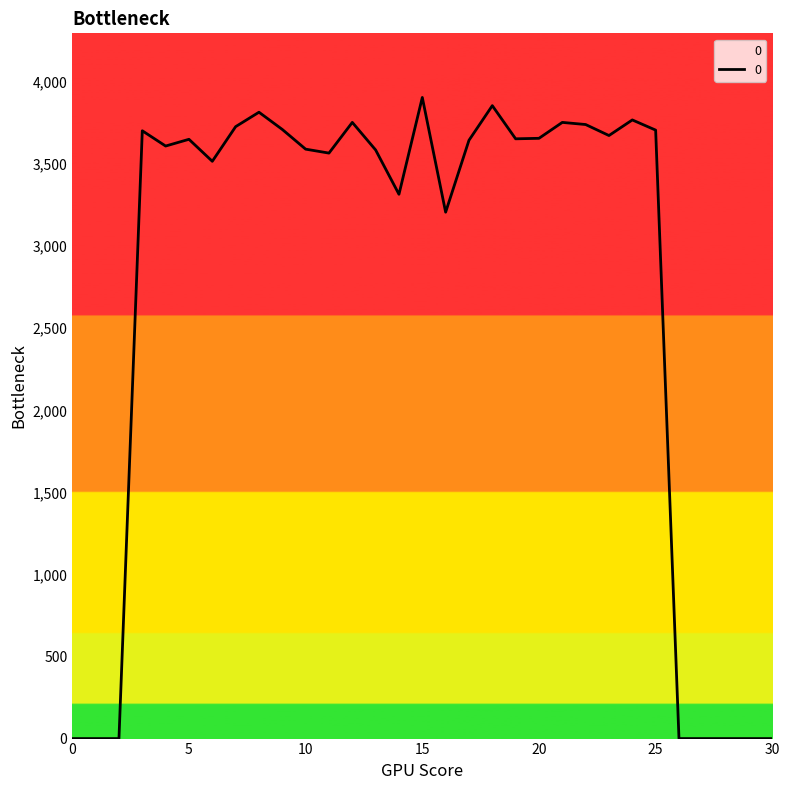

What is the difference between the maximum and minimum values?

3906